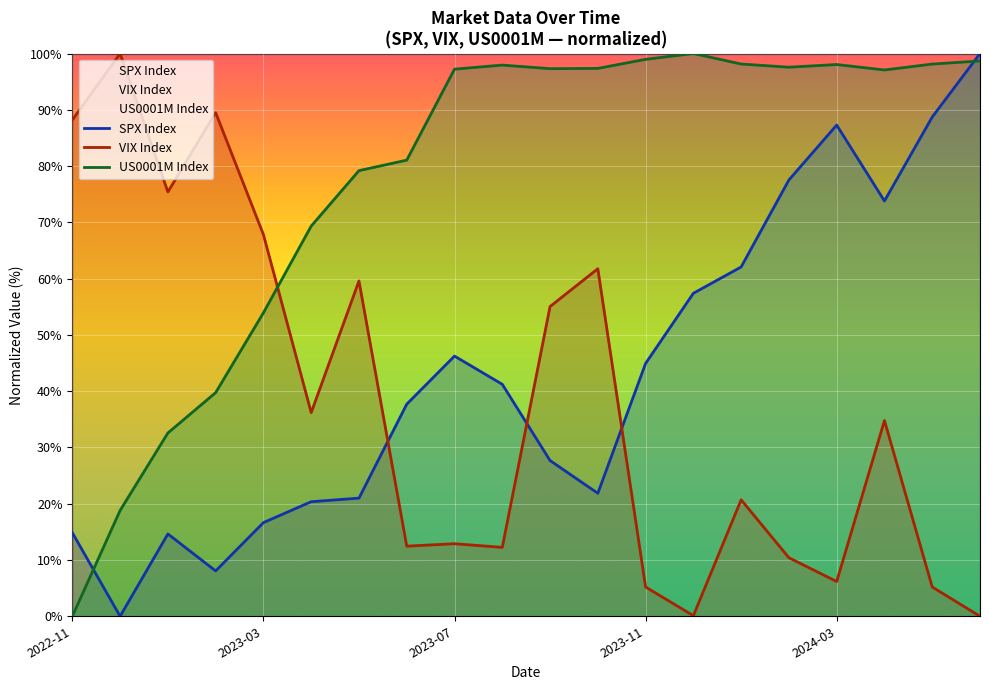

What is the label of the 16th point from the left?

2024-02-29